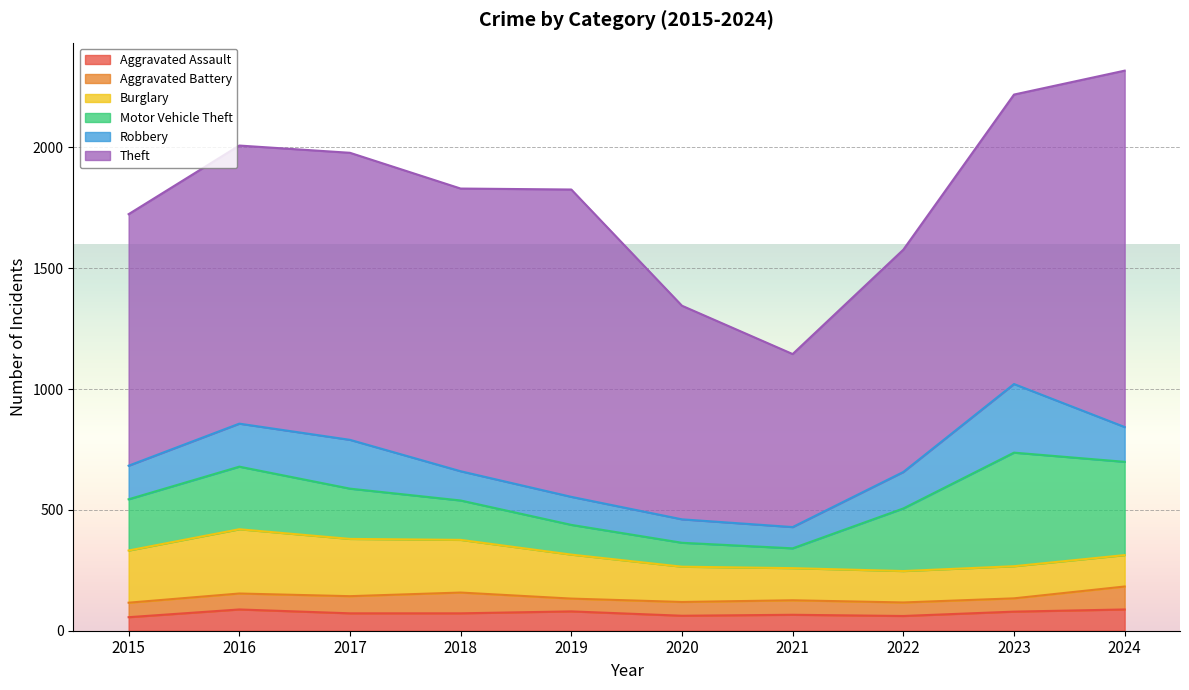

What is the value of the Aggravated Assault point at the 2nd from the left?

88